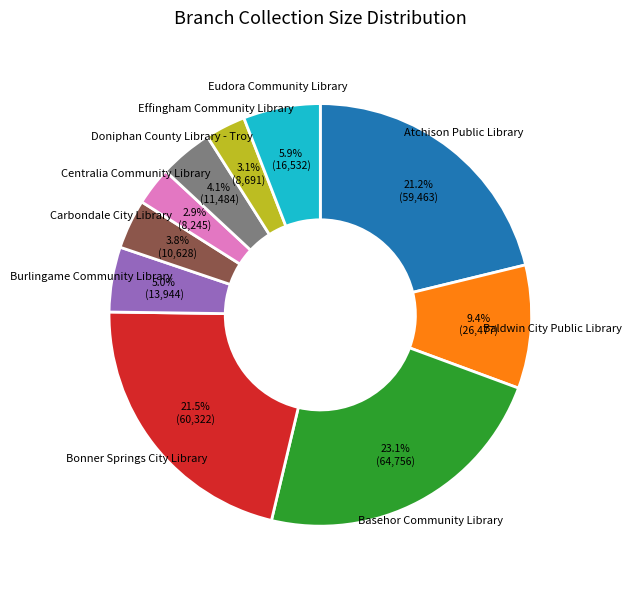

What percentage do Burlingame Community Library and Eudora Community Library together represent?

10.9%